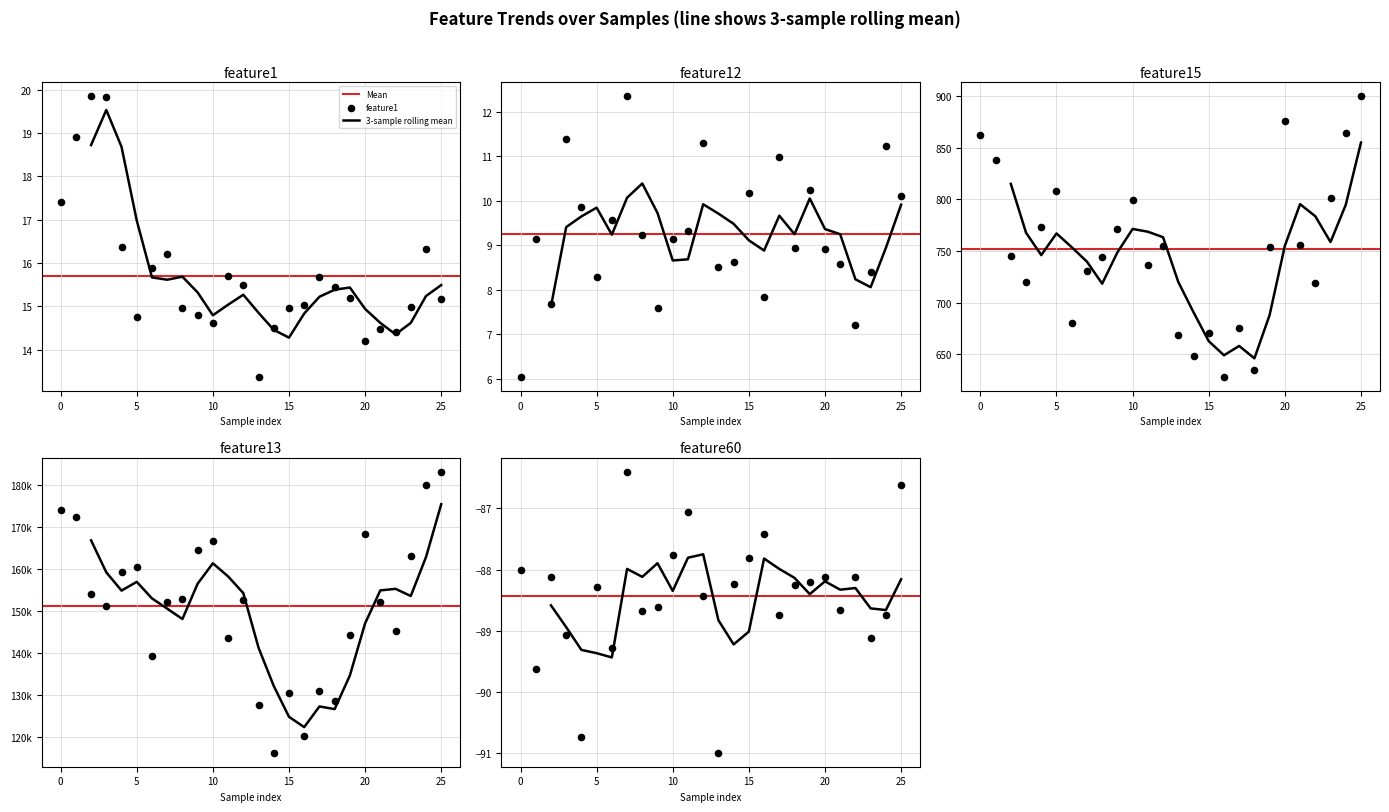

At how many categories does at least one series exceed 123782?

24